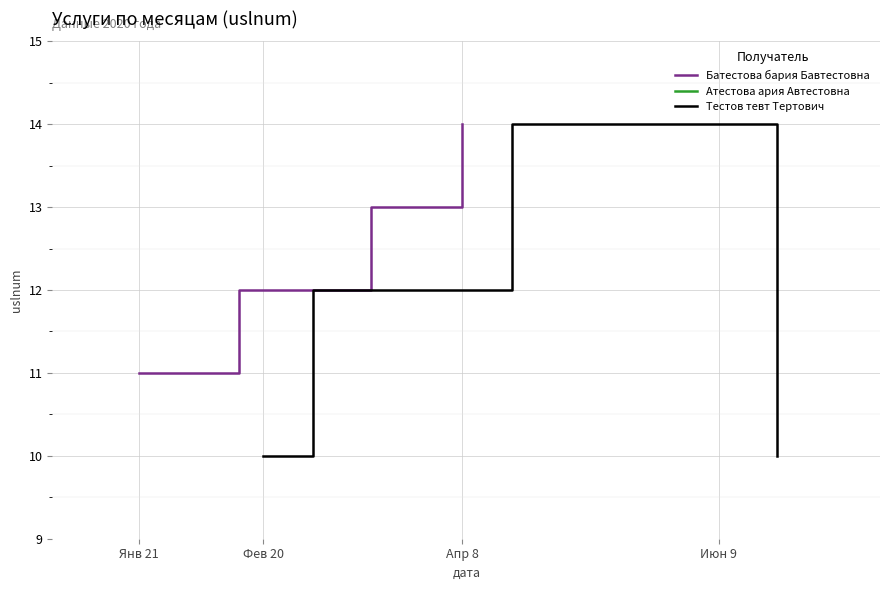

Which series has the largest range (max minus min)?

Тестов тевт Тертович